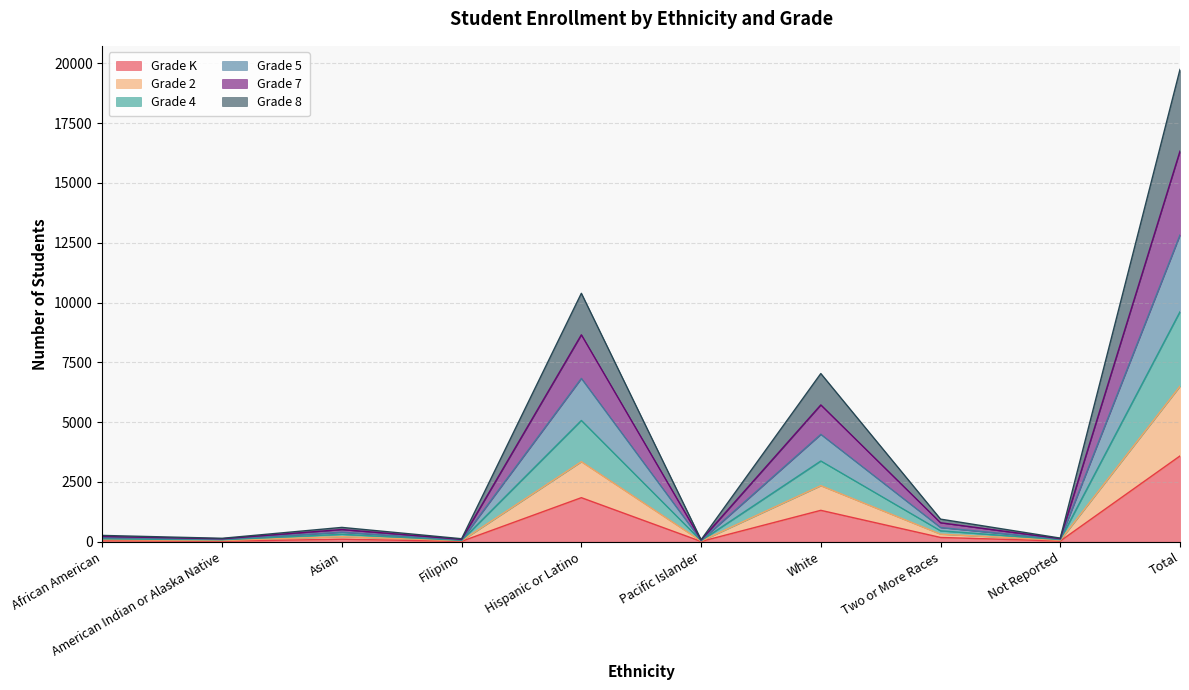

True or false: Grade 8 and Grade 5 cross at least once.

False